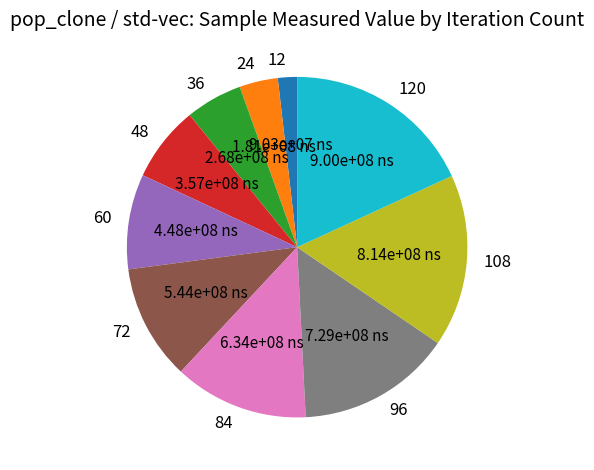

Does any single category account for the majority?

No